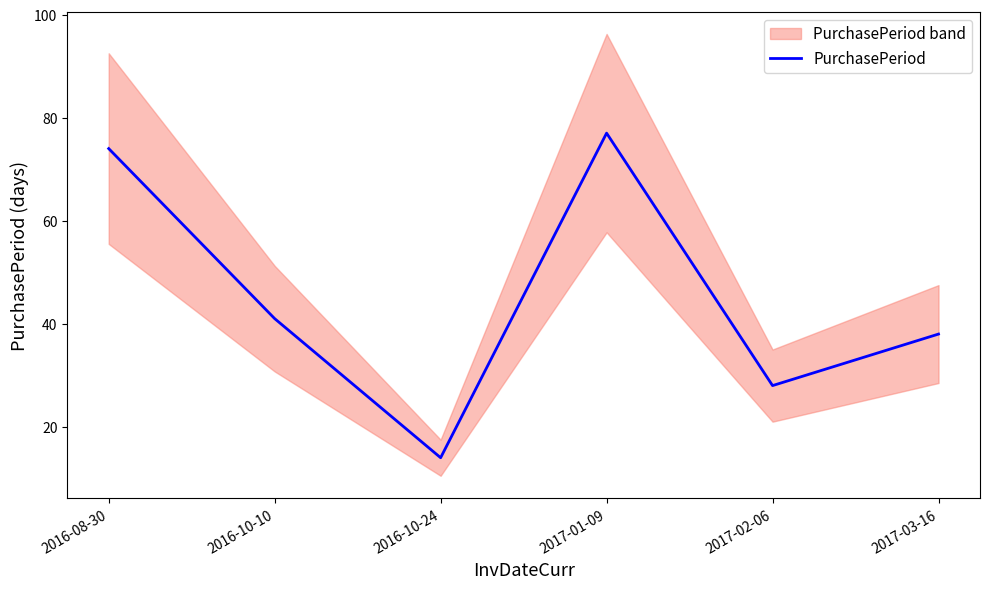

List the labels in order of value, largest first.

2017-01-09, 2016-08-30, 2016-10-10, 2017-03-16, 2017-02-06, 2016-10-24